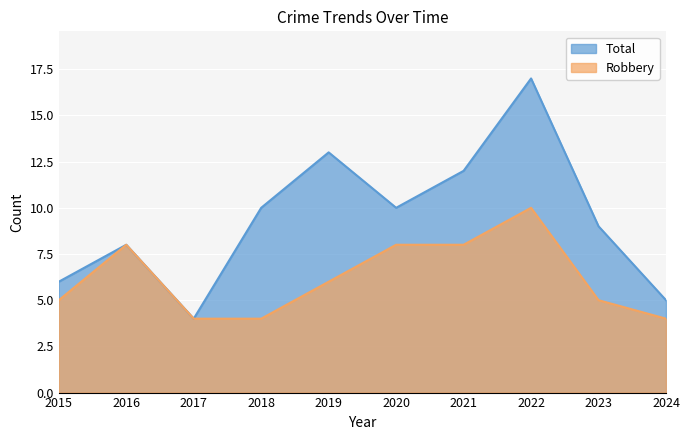

Is the value of Robbery at 2015 greater than the value of Total at 2023?

No